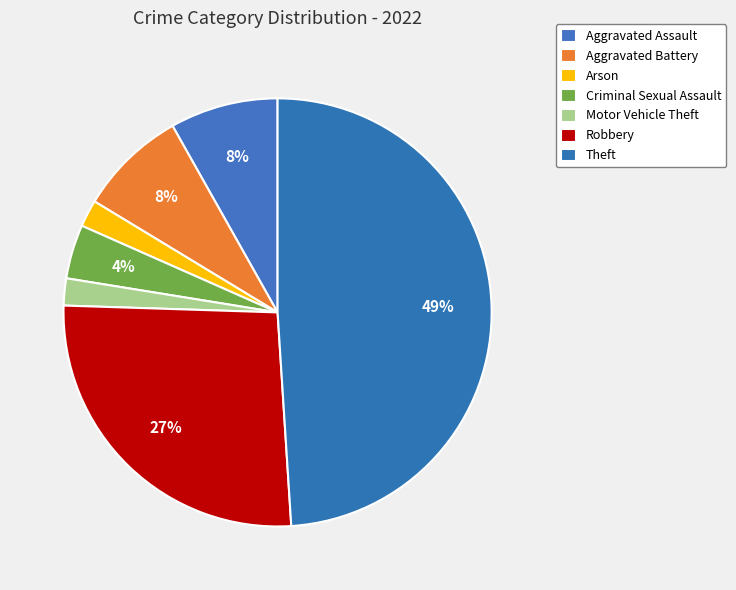

What percentage is the Criminal Sexual Assault slice, to the nearest percent?

4%